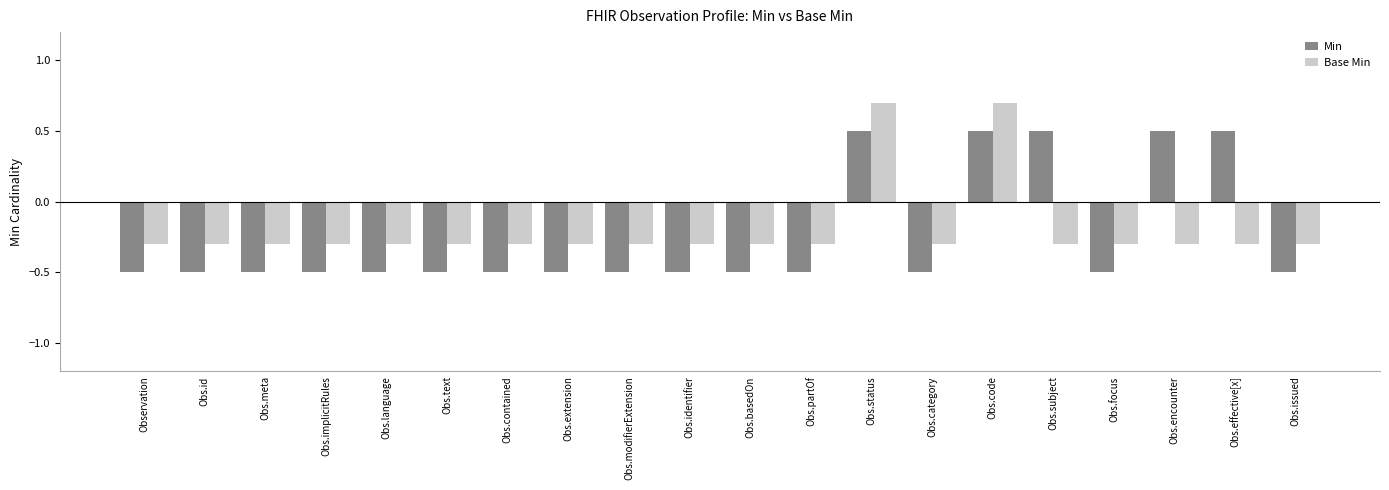

What is the total value across all series at Obs.focus?

-0.8